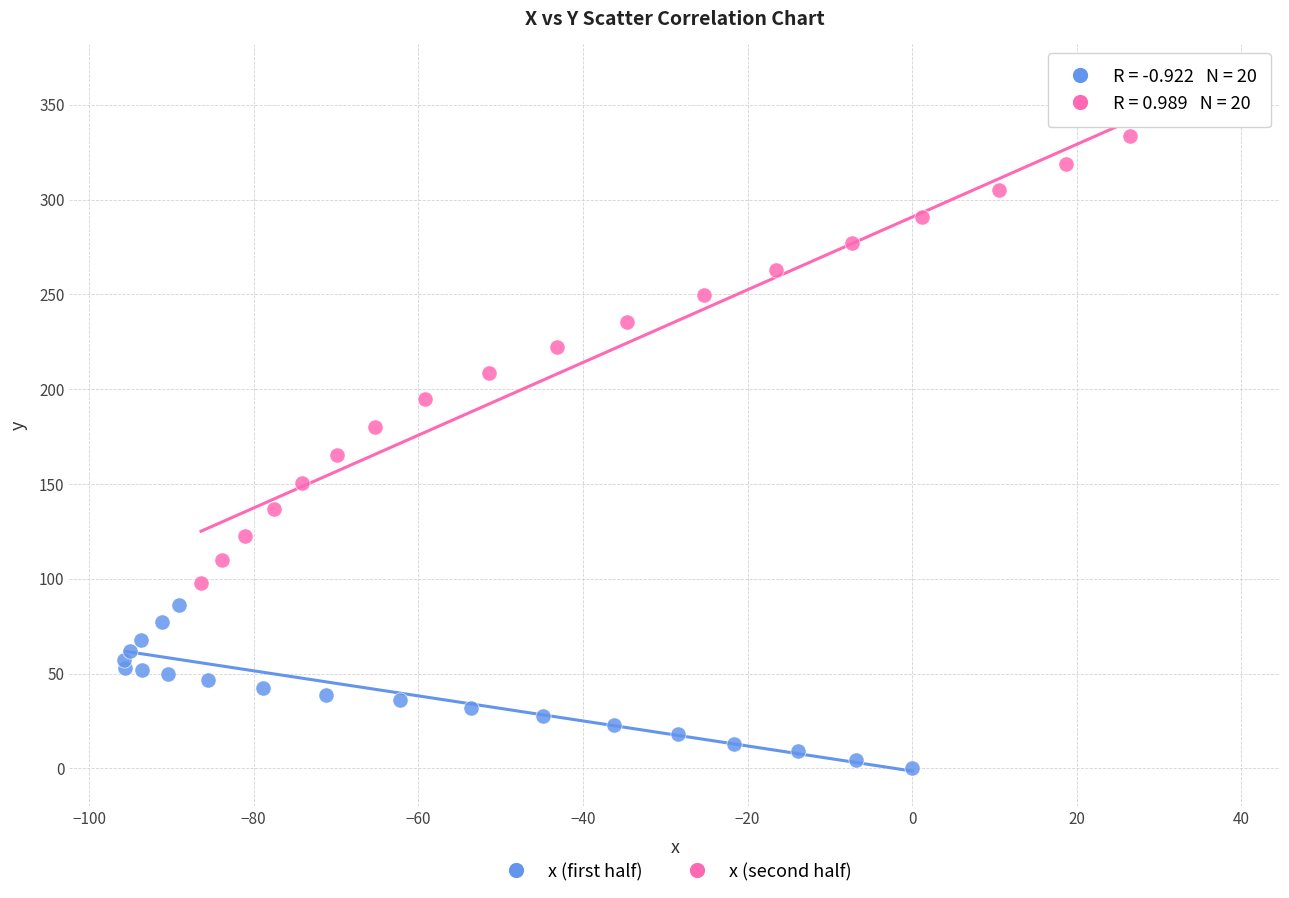

Which series has the widest spread of Y values?

x (second half)